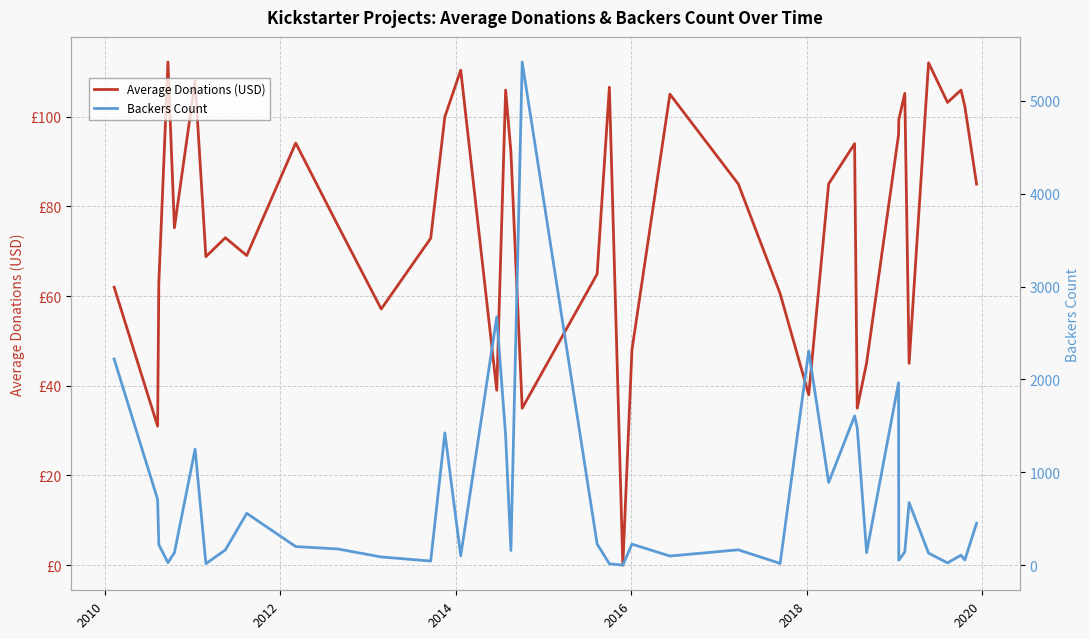

What is the value of the Average Donations (USD) point at the 24th from the left?

105.0